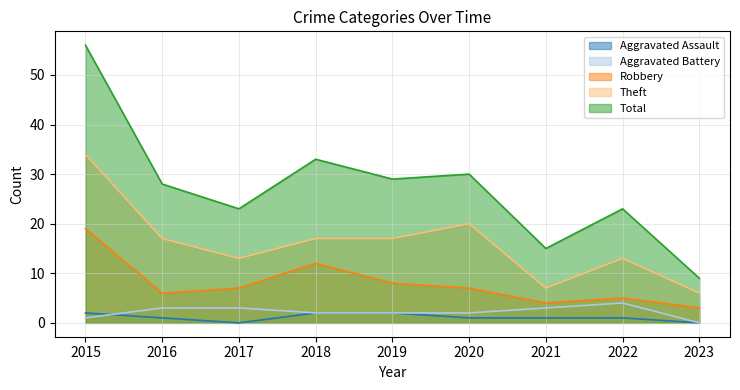

True or false: Theft and Total cross at least once.

False